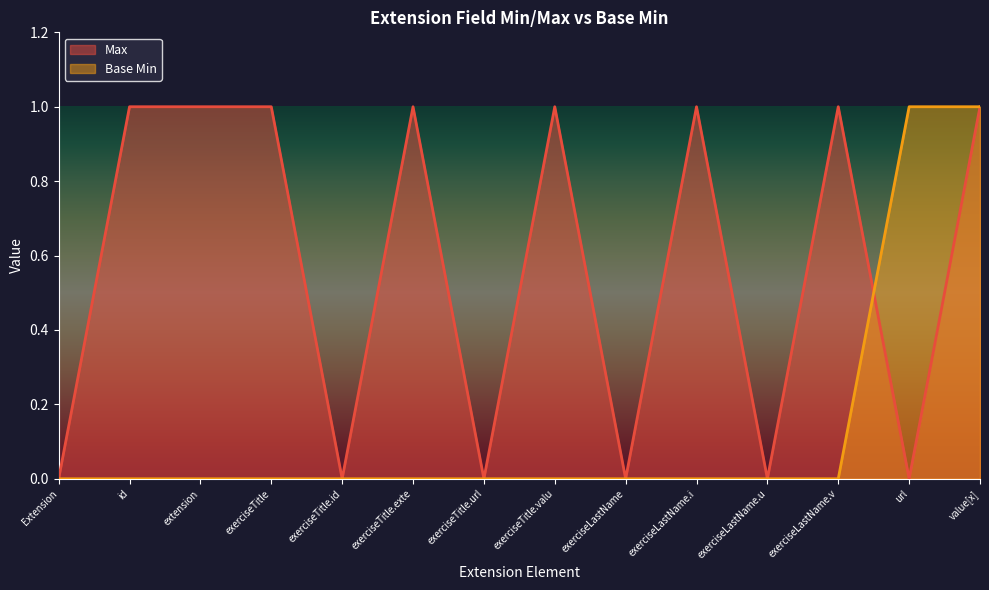

What is the highest value of the Max series?

1